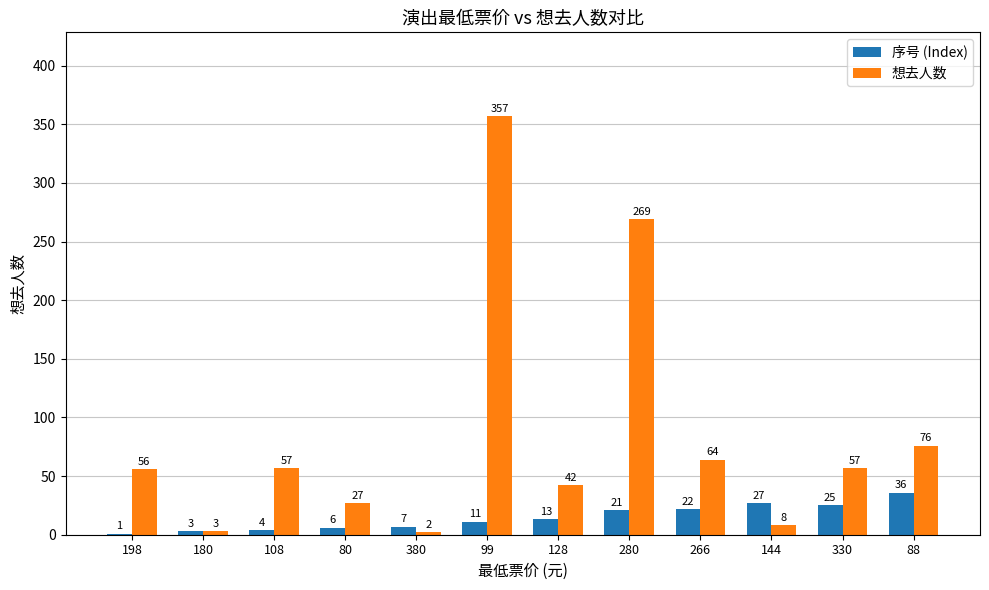

True or false: 序号 (Index) has a value of 36 at 88.

True